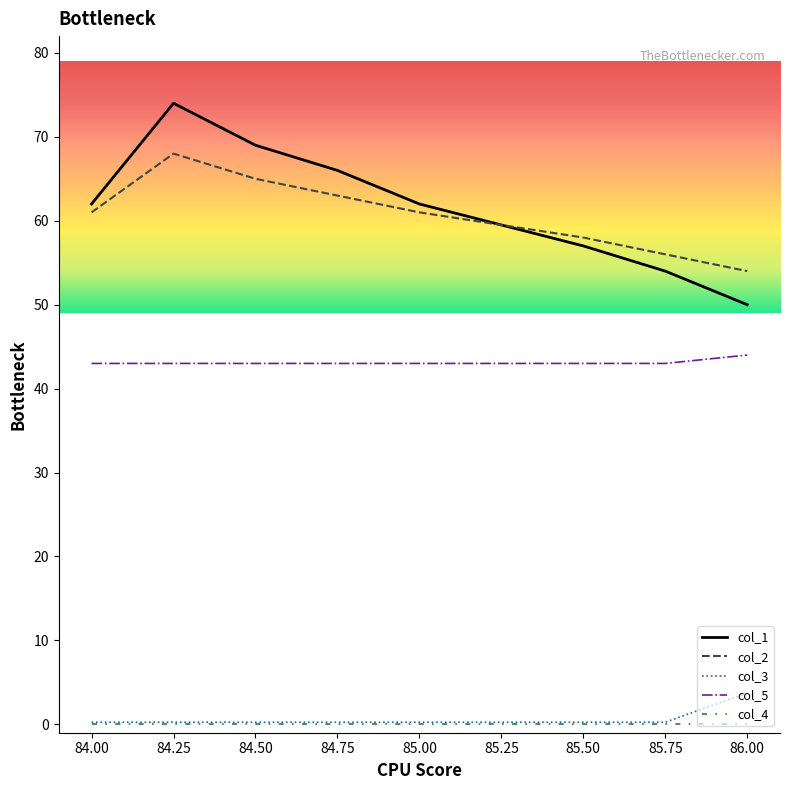

Which series has the widest spread of values?

col_1